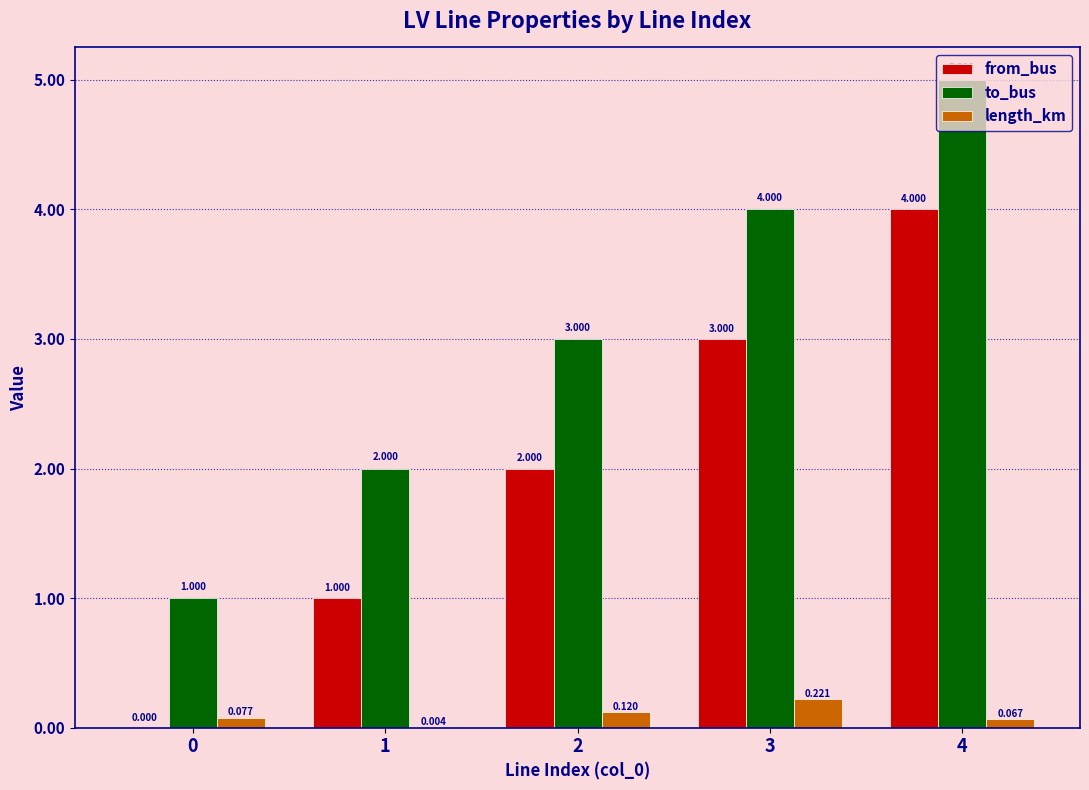

Is the value of length_km at 1 greater than the value of to_bus at 3?

No